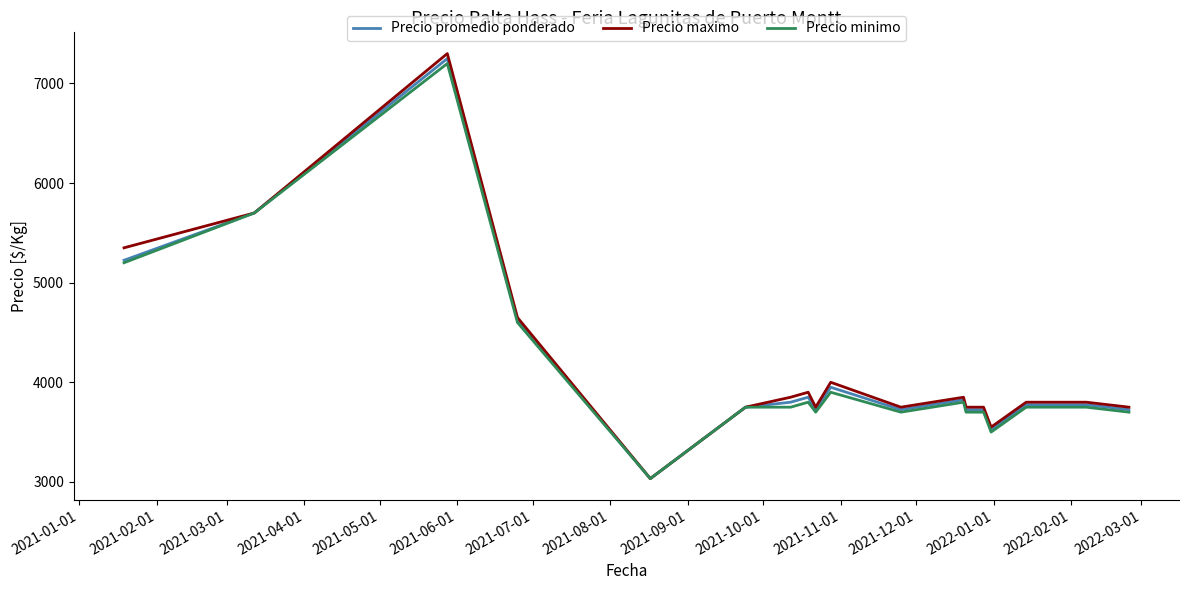

Which series has the largest range (max minus min)?

Precio maximo